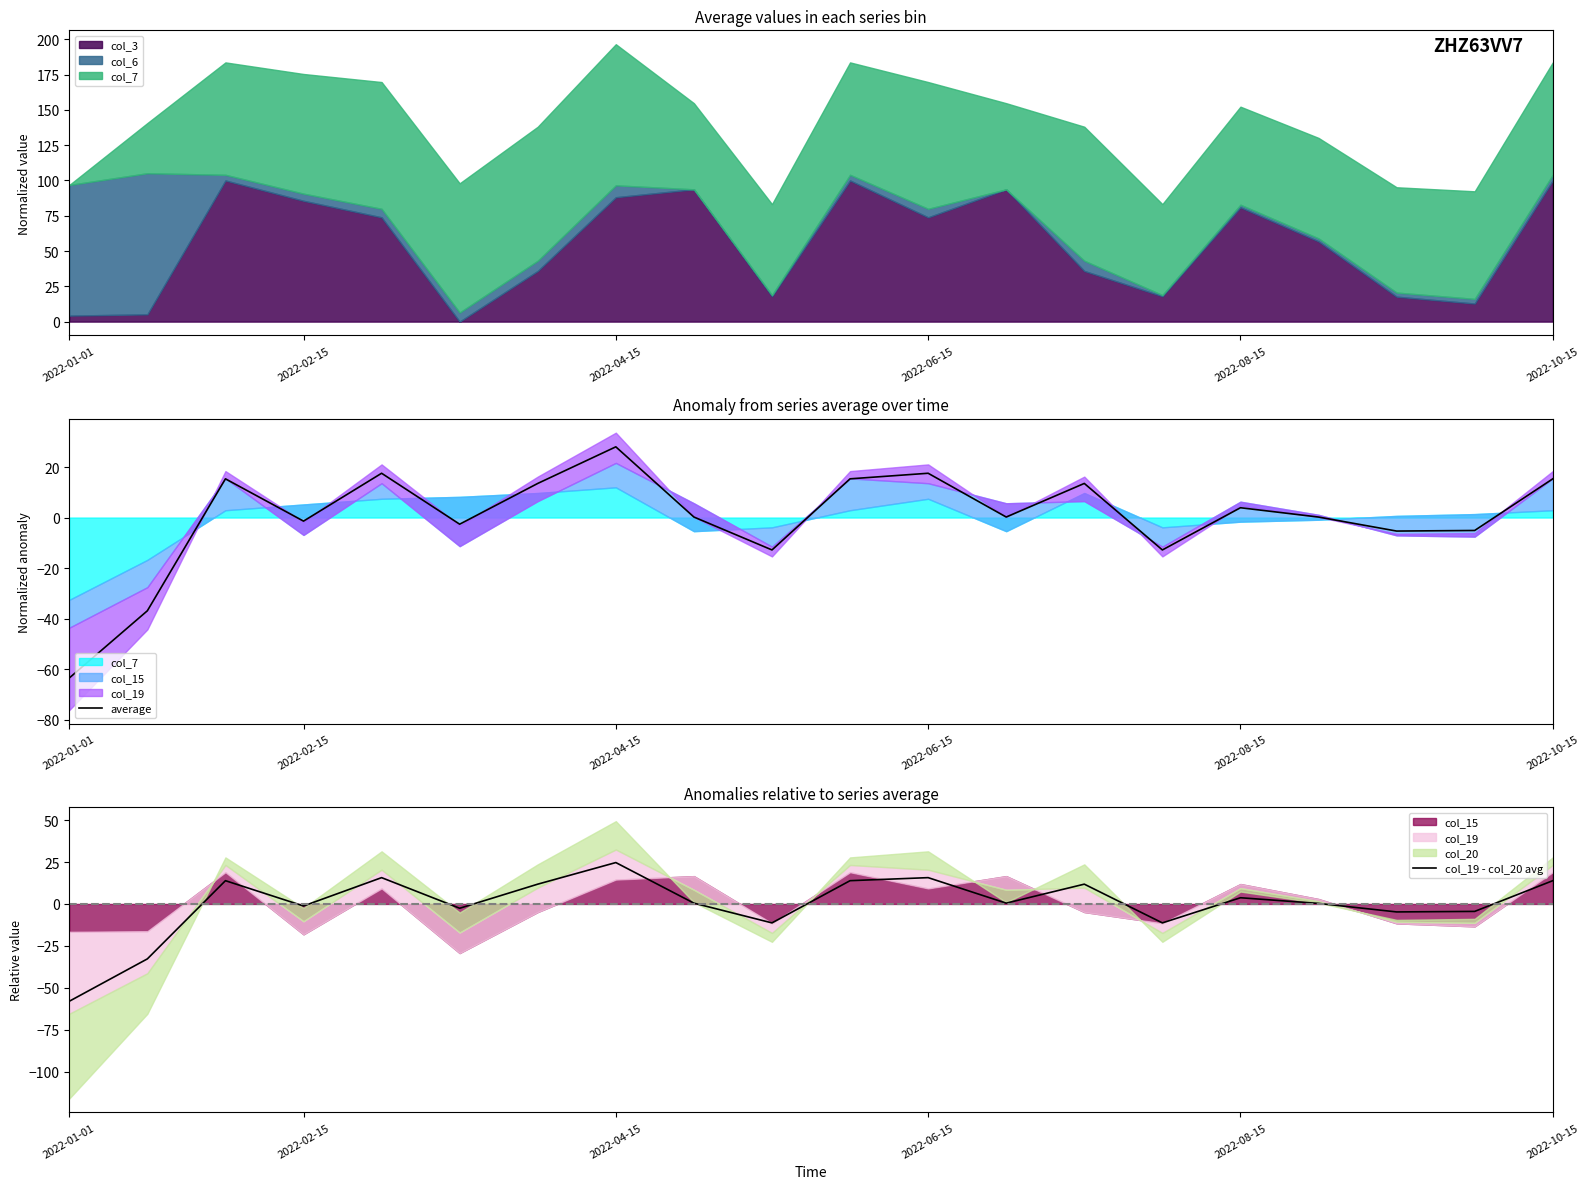

Reading right to left, what are all the values shown in this chart?

average: 15.3	-5.1	-5.4	0.2	3.9	-12.8	13.5	0.2	17.5	15.3	-12.8	0.2	28.0	13.5	-2.6	17.5	-1.4	15.3	-36.9	-63.5
col_19 - col_20 avg: 13.9	-4.4	-4.8	0.3	3.7	-11.3	11.8	0.5	15.7	13.9	-11.3	0.5	24.7	11.8	-2.6	15.7	-1.2	13.9	-32.8	-58.0